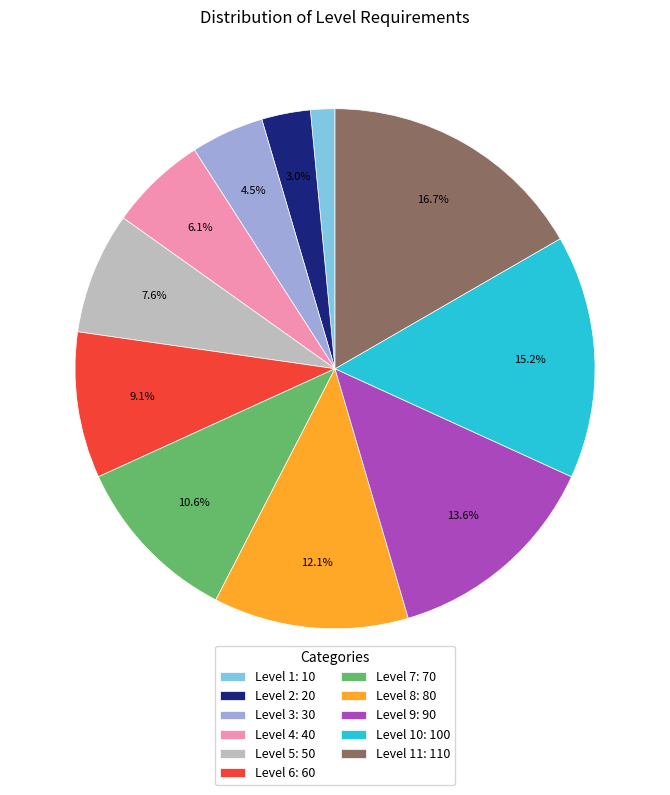

How much of the chart is everything except Level 3: 30?

95.5%